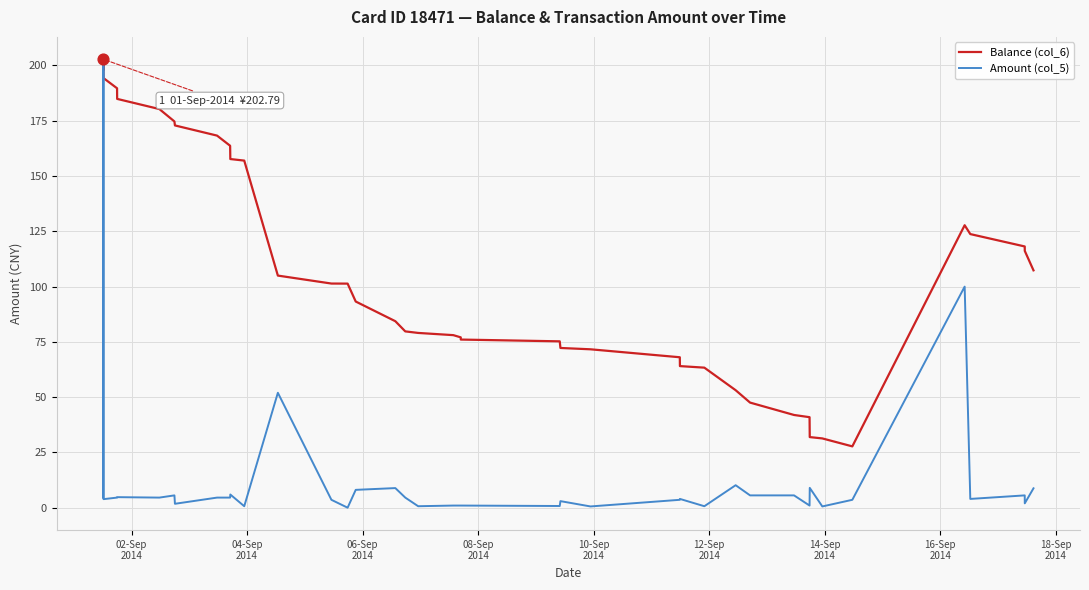

Which series has the largest total across all categories?

Balance (col_6)